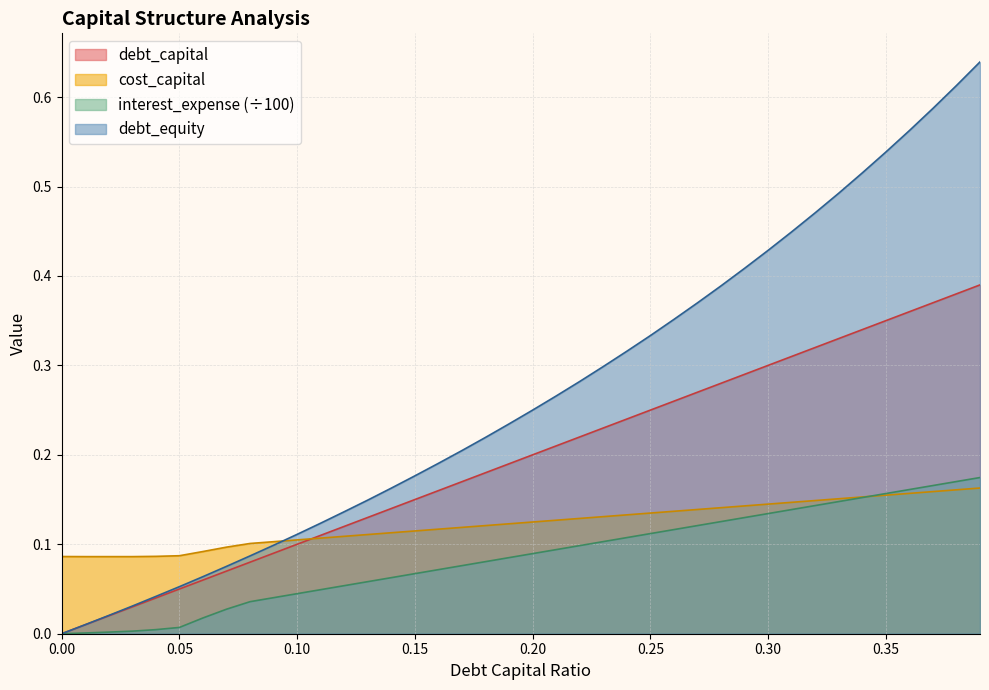

List the labels in order of debt_equity value, largest first.

0.39, 0.38, 0.37, 0.36, 0.35, 0.34, 0.33, 0.32, 0.31, 0.3, 0.29, 0.28, 0.27, 0.26, 0.25, 0.24, 0.23, 0.22, 0.21, 0.2, 0.19, 0.18, 0.17, 0.16, 0.15, 0.14, 0.13, 0.12, 0.11, 0.1, 0.09, 0.08, 0.07, 0.06, 0.05, 0.04, 0.03, 0.02, 0.01, 0.0